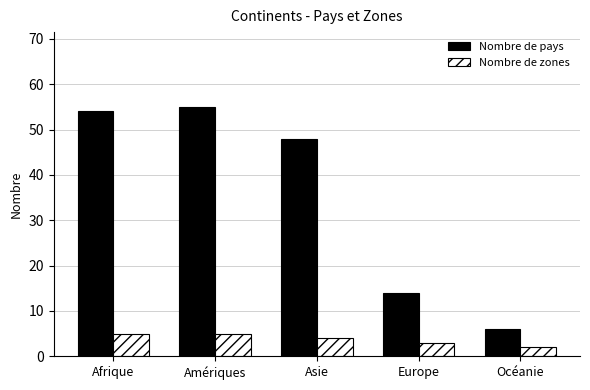

What is the highest value of the Nombre de pays series?

55